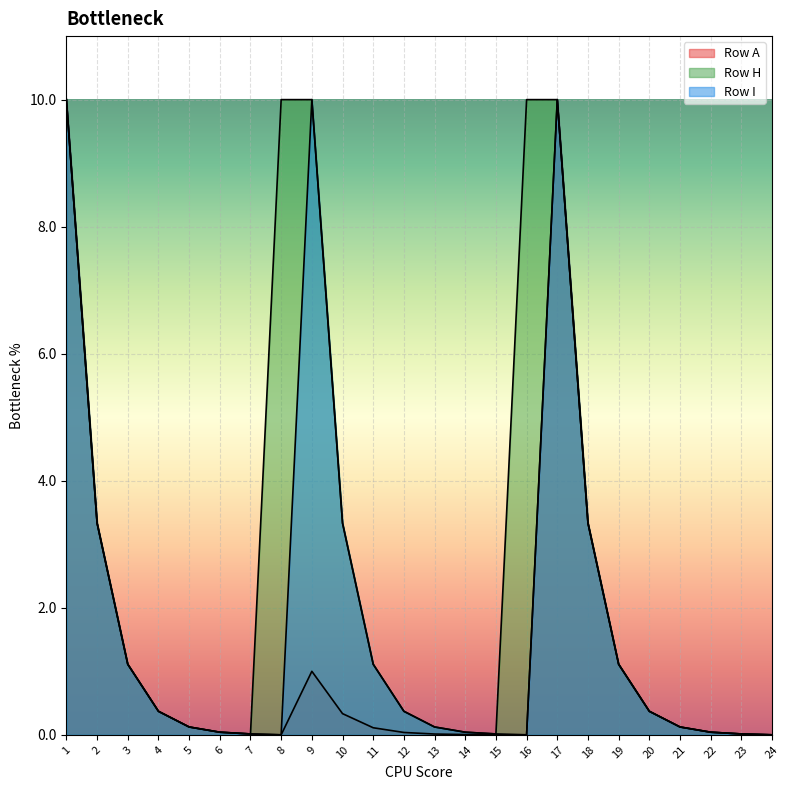

List the labels in order of Row I value, smallest first.

8, 16, 24, 7, 15, 23, 6, 14, 22, 5, 13, 21, 4, 12, 20, 3, 11, 19, 2, 10, 18, 1, 9, 17